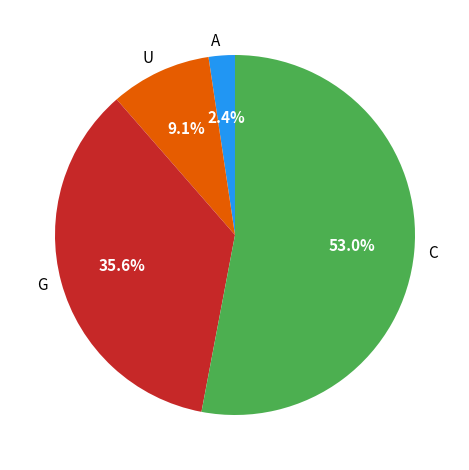

What is the ratio of the value at C to the value at U?

5.8